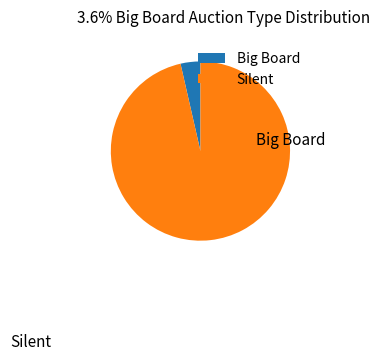

Does any single category account for the majority?

Yes